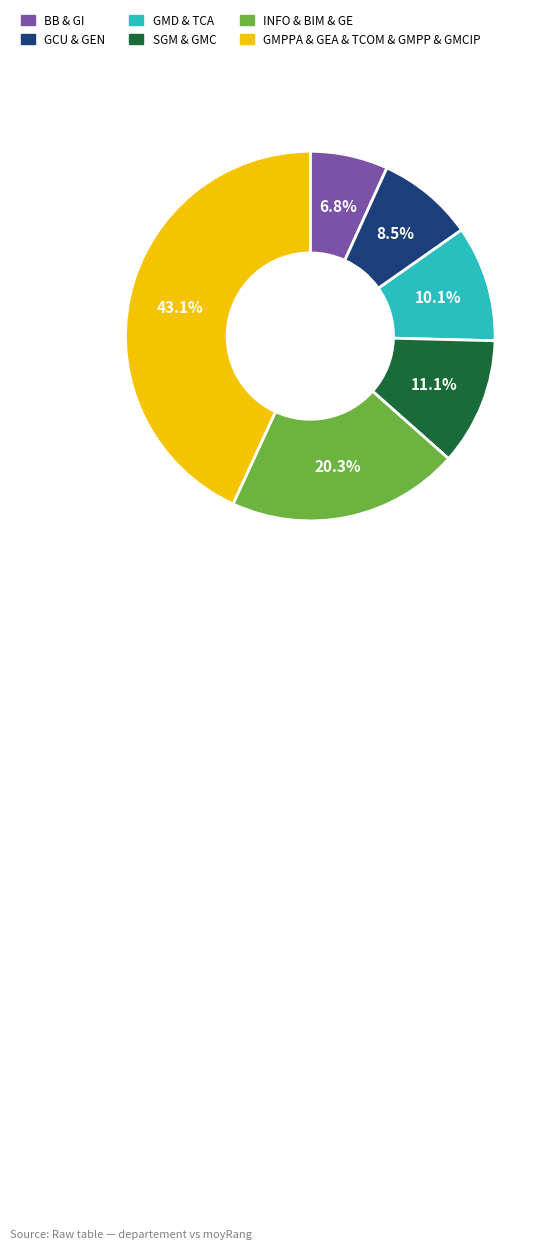

Approximately how many times larger is the value at SGM & GMC compared to INFO & BIM & GE?

0.5